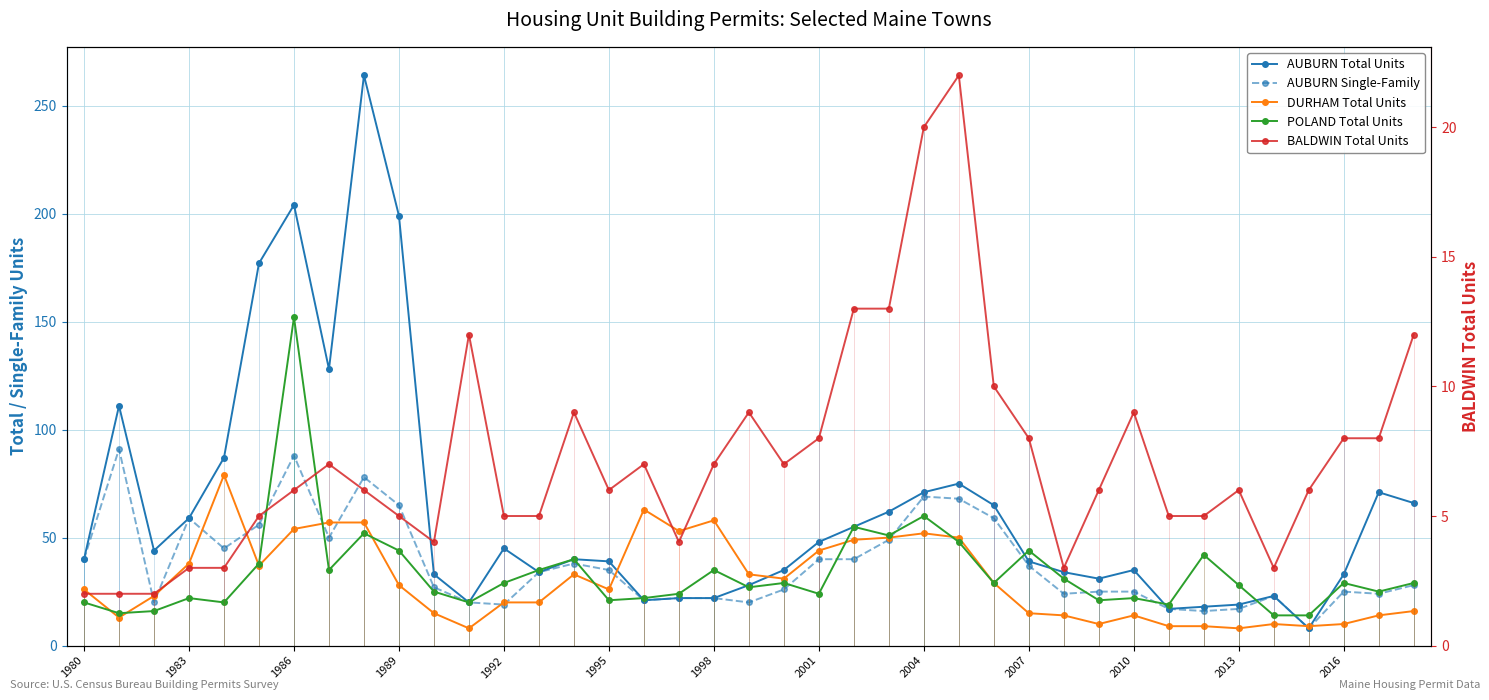

Which series has the widest spread of values?

AUBURN Total Units